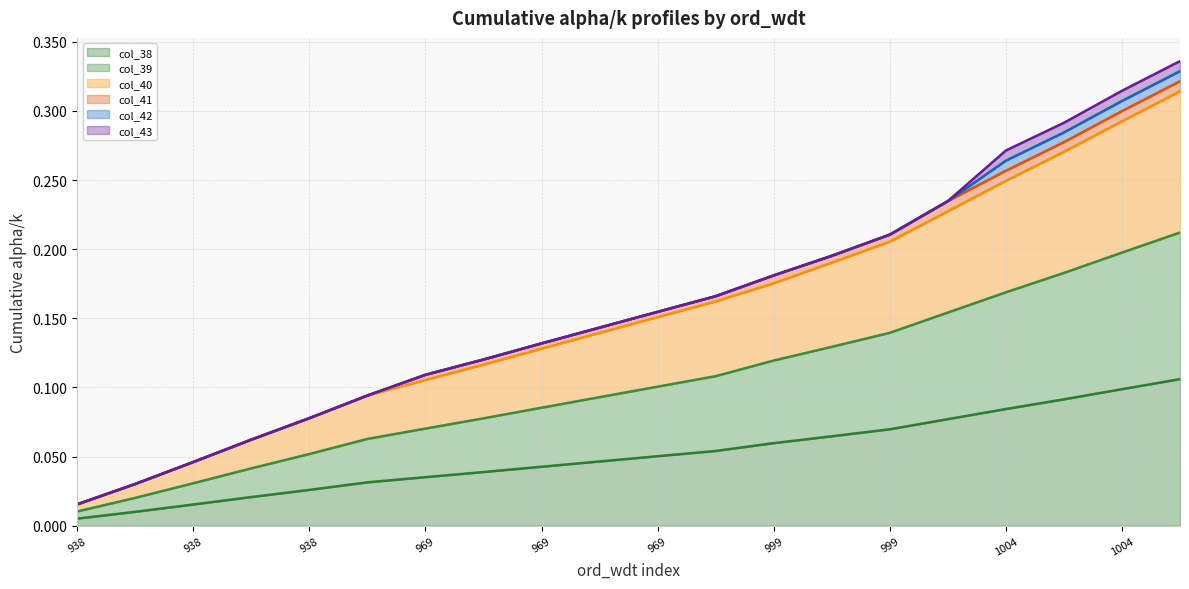

What is the value of the col_38 point at the 16th from the left?

0.1